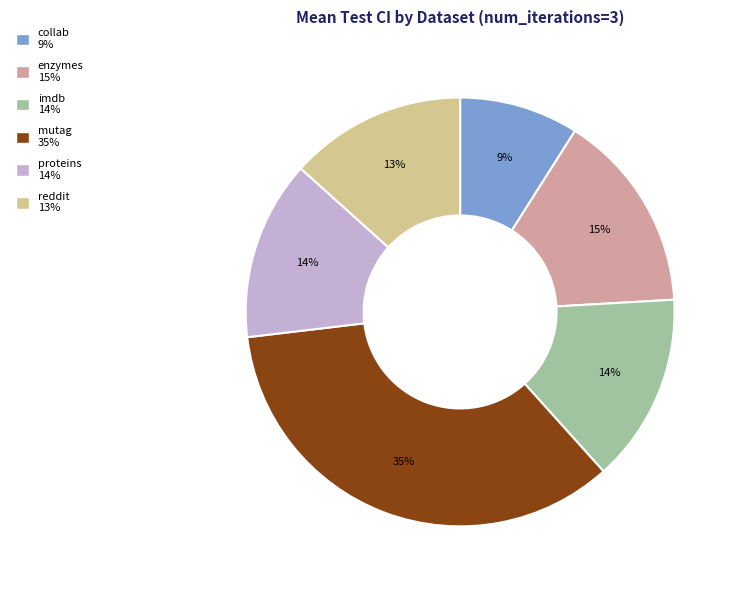

Is imdb the majority of the pie?

No